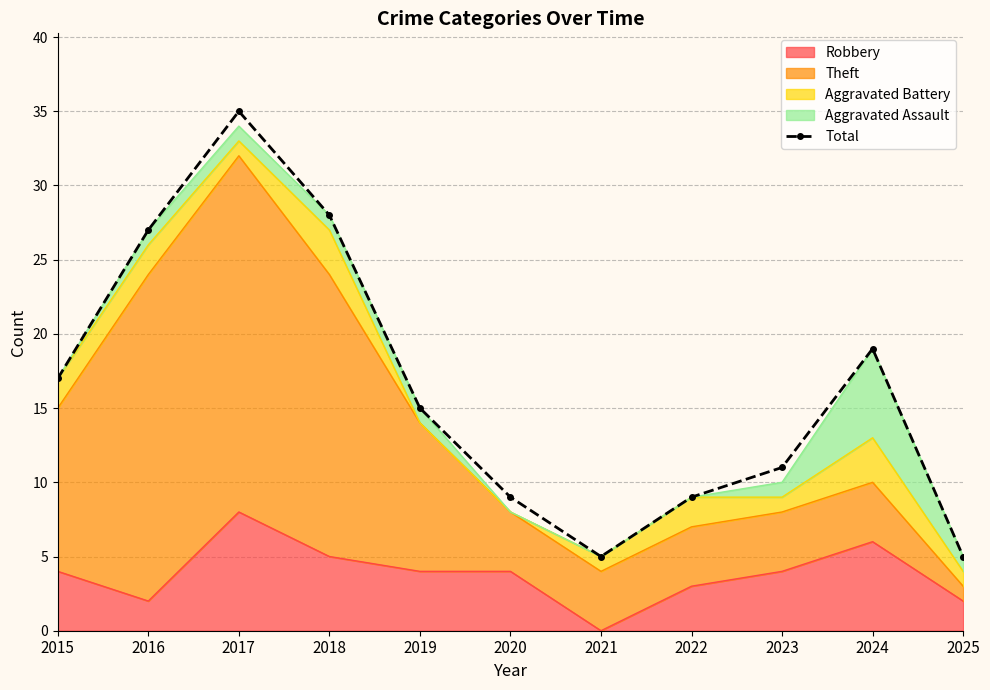

The value at 2019 is 7. True or false?

False